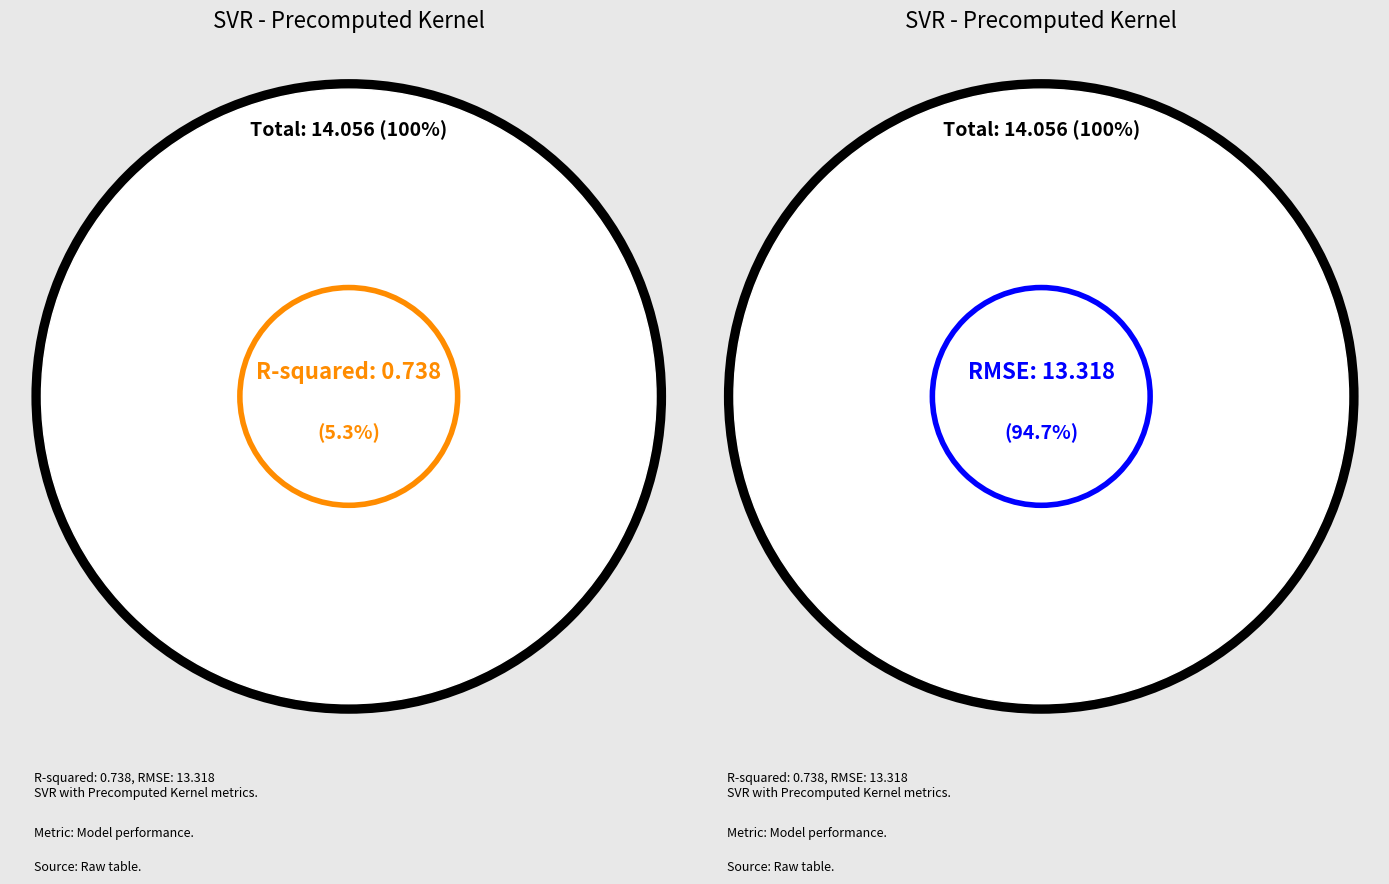

Approximately how many times larger is the value at R-squared compared to RMSE?

0.1